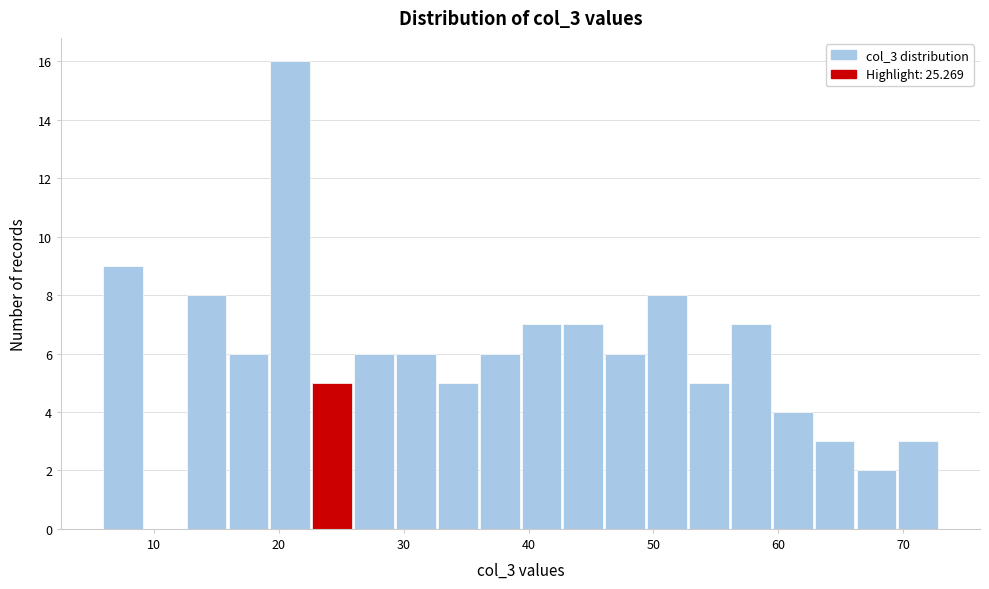

Around what value on the x-axis is the tallest bar? Give the approximate position of its centre, as read against the axis.

21